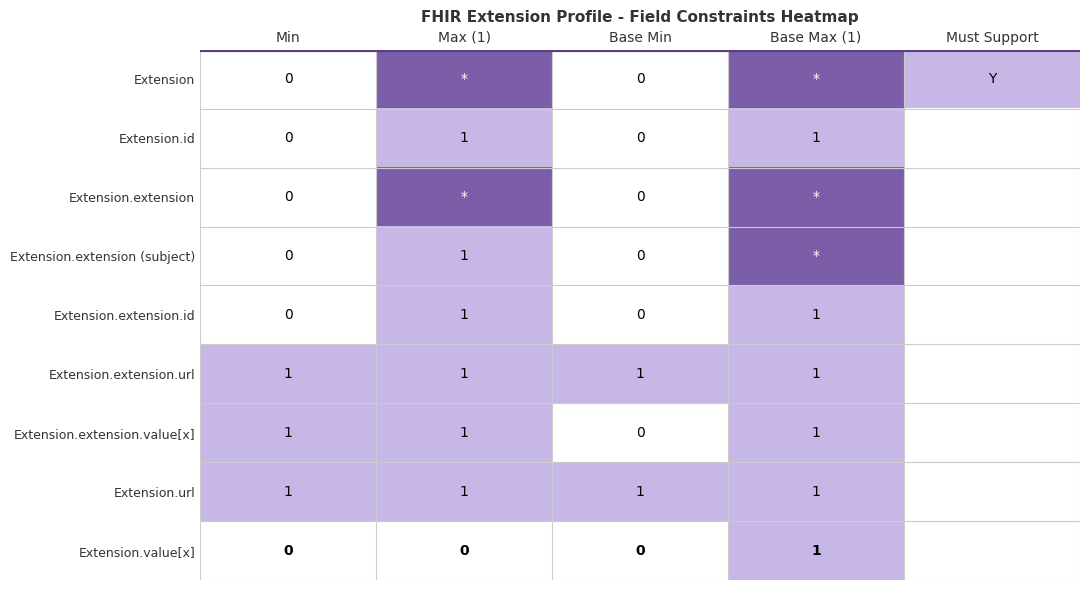

At which category does the chart reach its minimum across all series?

Min